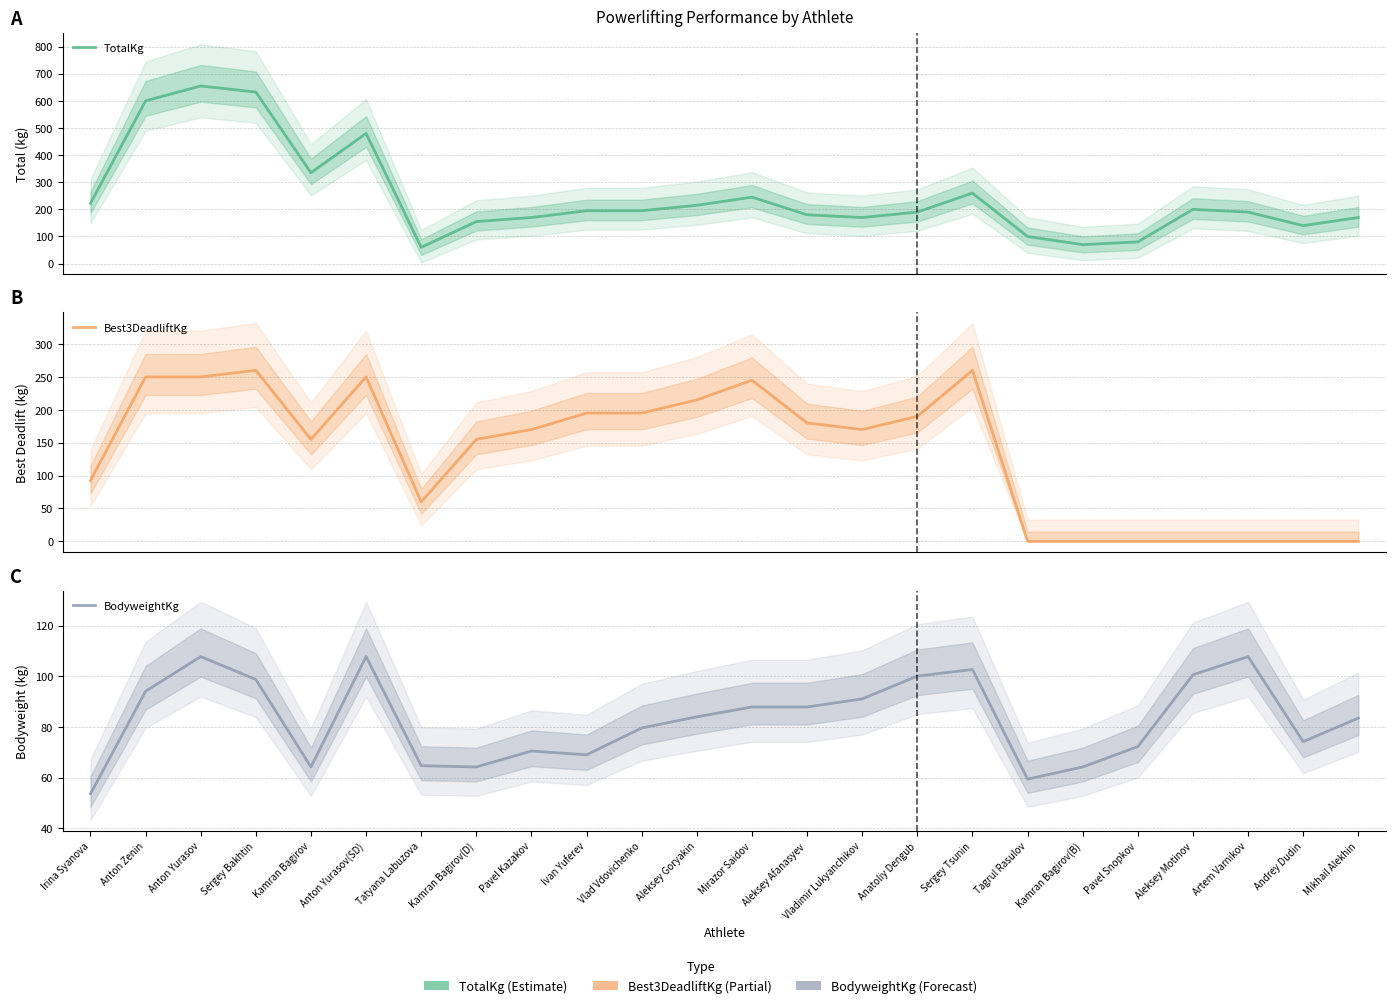

True or false: Best3DeadliftKg has a value of 120.3 at Aleksey Goryakin.

False